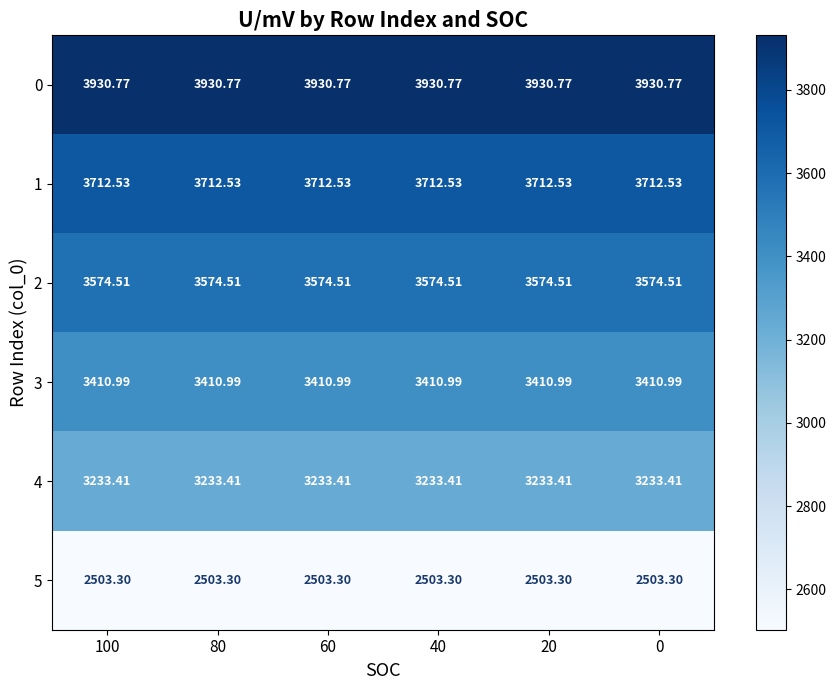

Is the value of 5 at 20 greater than the value of 0 at 60?

No